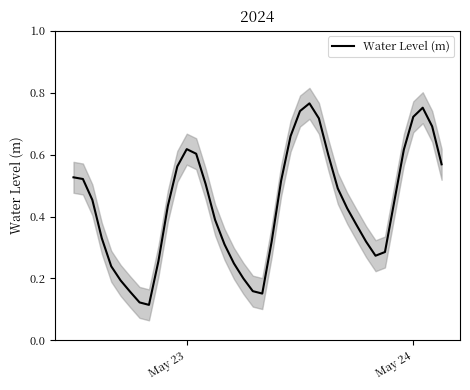

What is the average value?

0.4